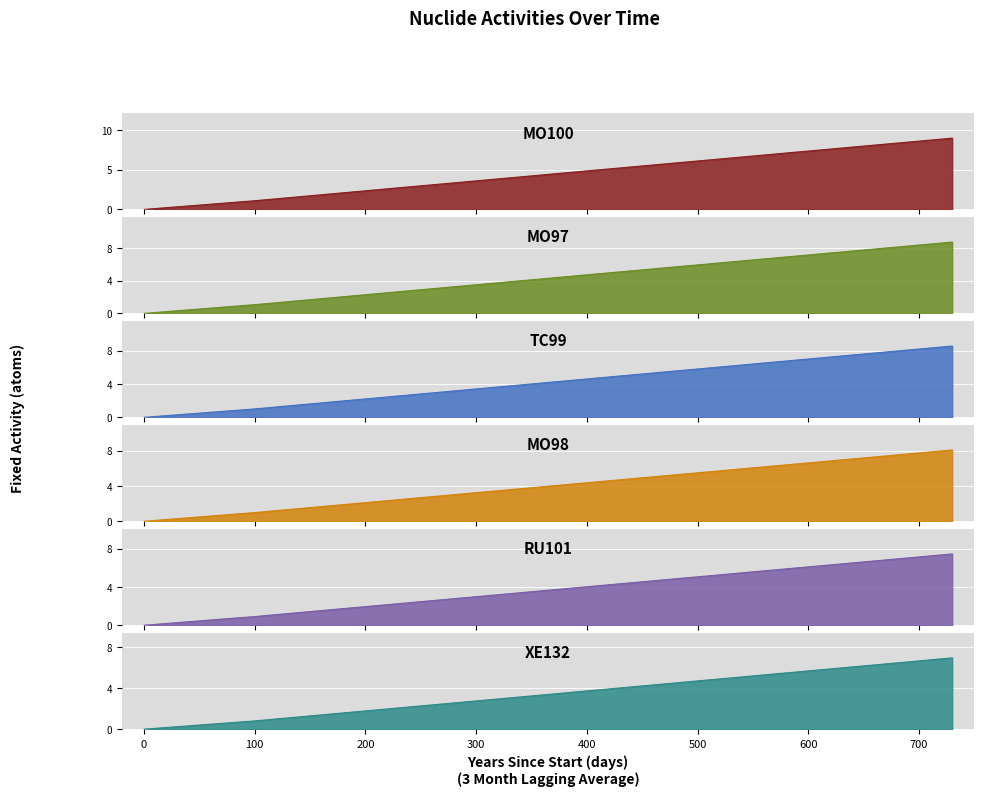

At how many categories does at least one series exceed 3?

2